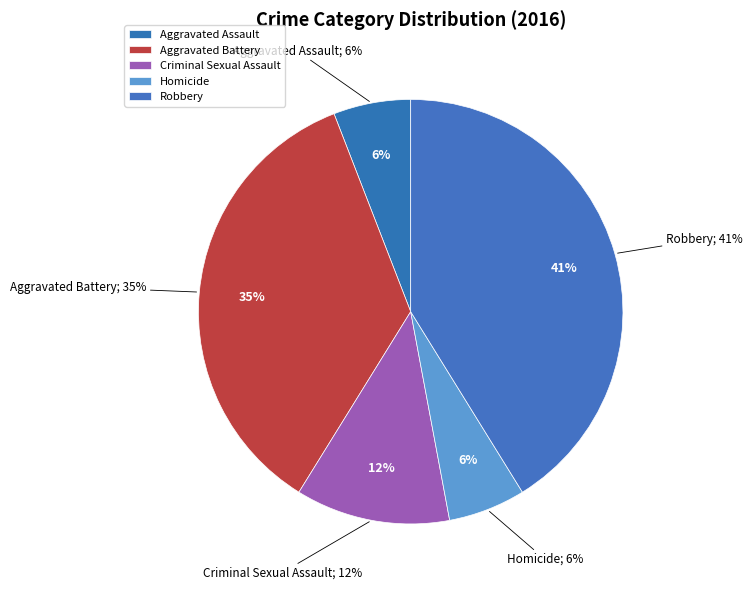

How many slices are in this pie chart?

5